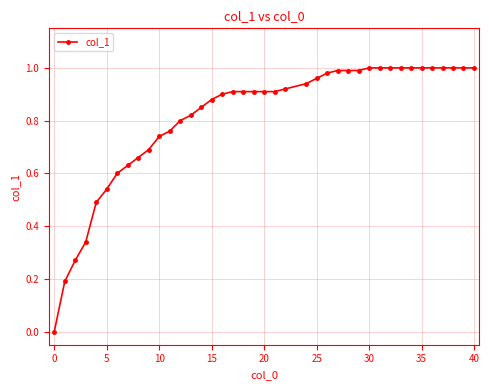

What is the sum of all values?

32.5